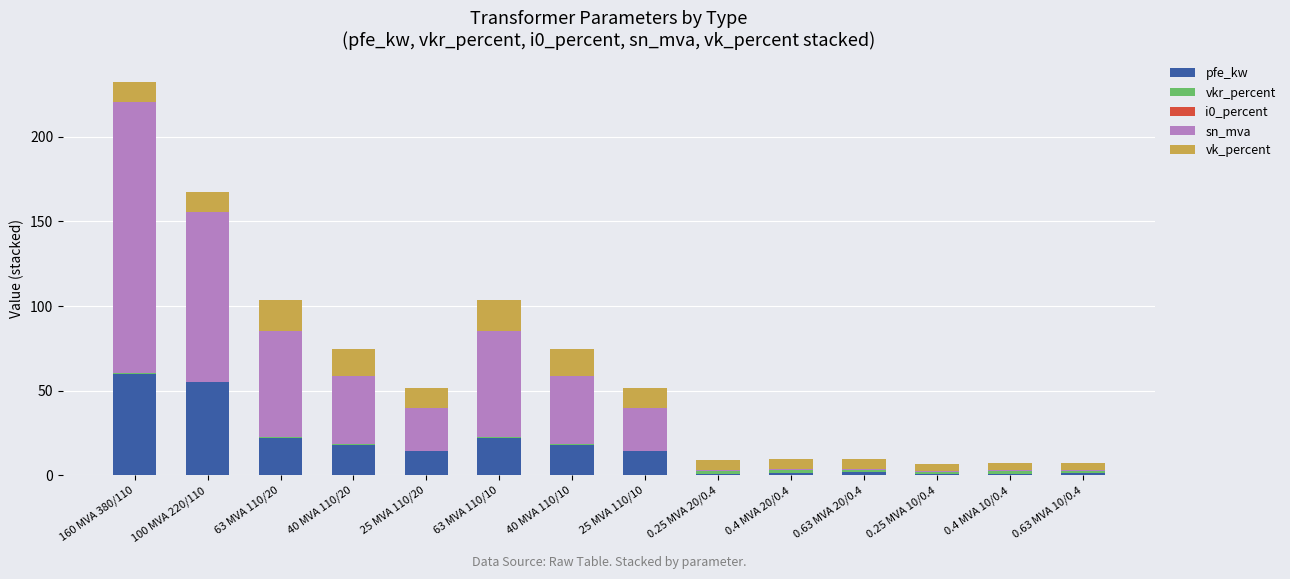

At which category is the sum across all series the highest?

160 MVA 380/110